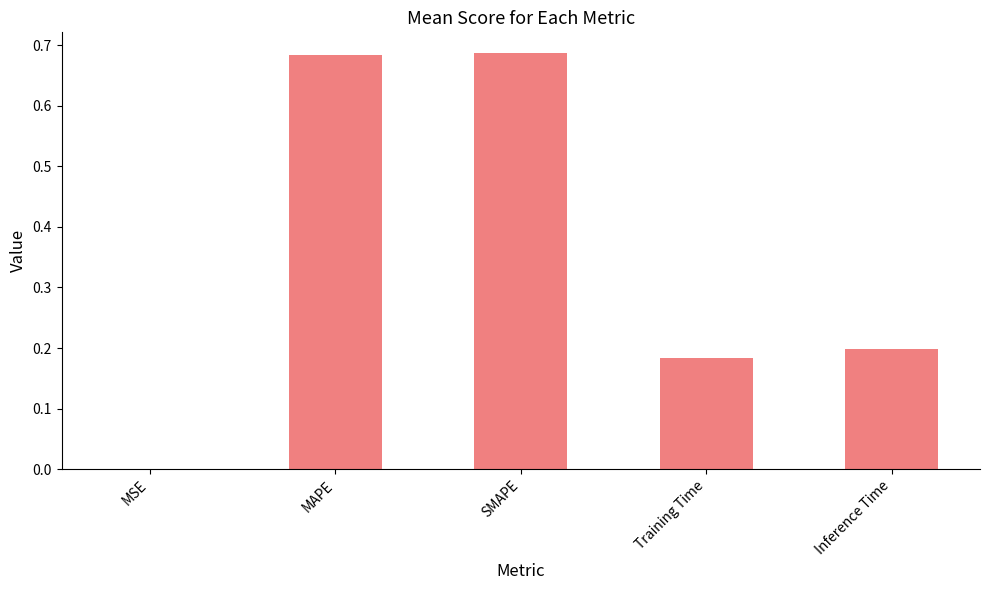

Is it true that the value at MSE is 0.0?

True